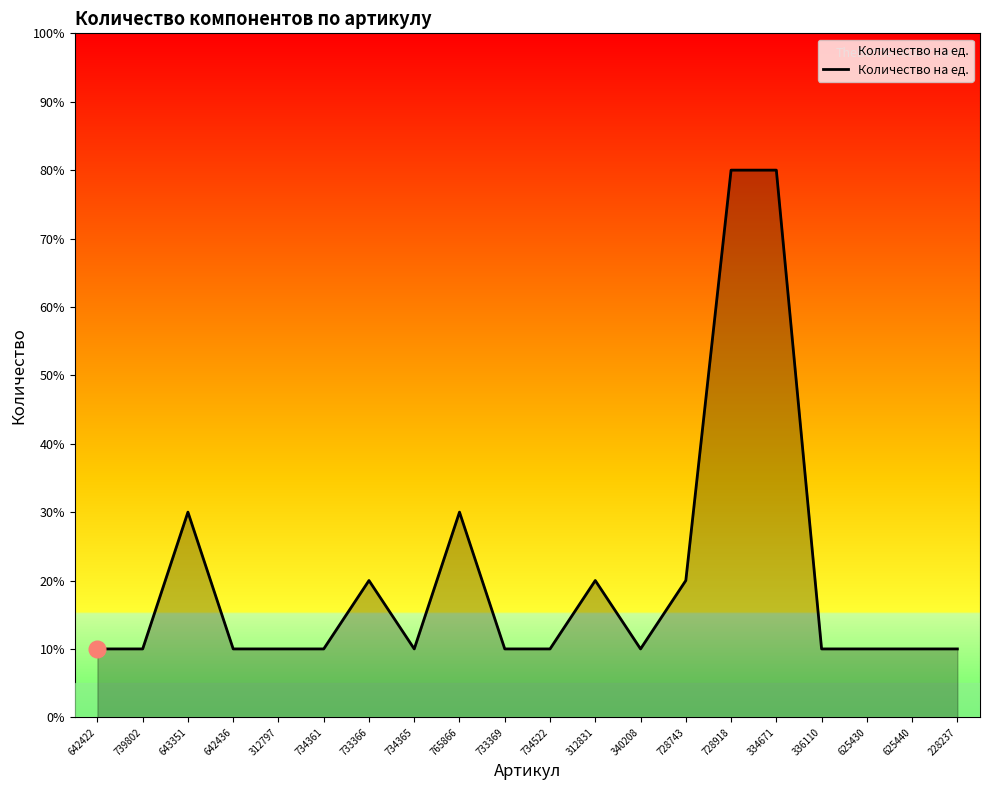

Does the chart have visible grid lines?

No